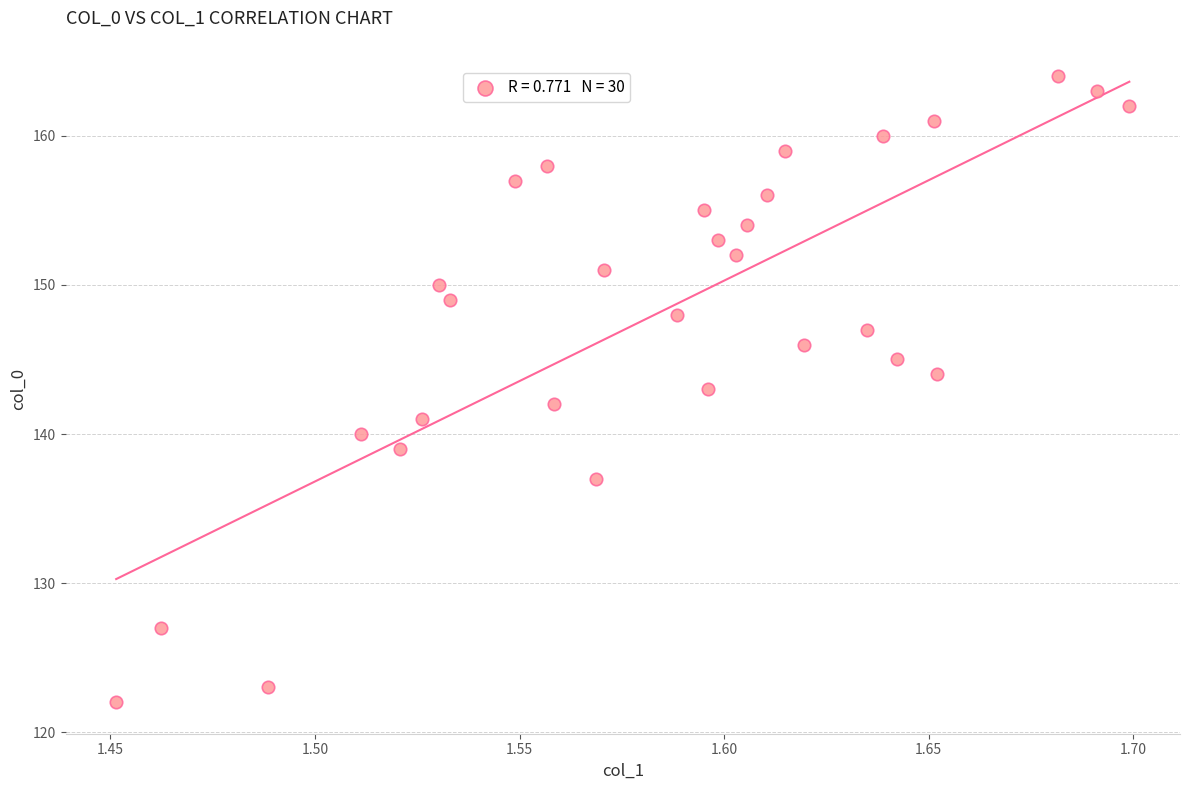

What is the range of Y values (max minus min)?

42